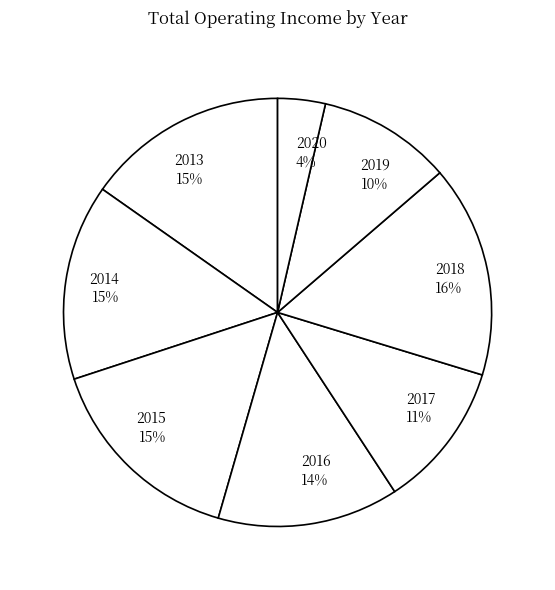

Do 2016 and 2015 together represent more than half of the pie?

No